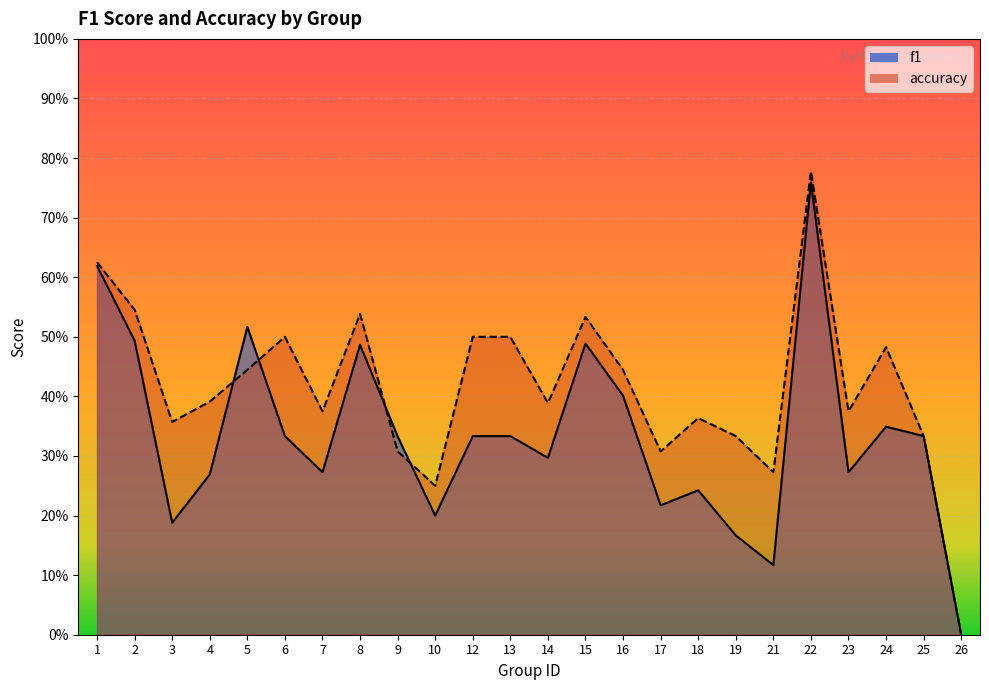

Reading right to left, transcribe all the data shown in this chart.

f1: 26=0.0	25=0.3	24=0.3	23=0.3	22=0.8	21=0.1	19=0.2	18=0.2	17=0.2	16=0.4	15=0.5	14=0.3	13=0.3	12=0.3	10=0.2	9=0.3	8=0.5	7=0.3	6=0.3	5=0.5	4=0.3	3=0.2	2=0.5	1=0.6
accuracy: 26=0.0	25=0.3	24=0.5	23=0.4	22=0.8	21=0.3	19=0.3	18=0.4	17=0.3	16=0.4	15=0.5	14=0.4	13=0.5	12=0.5	10=0.2	9=0.3	8=0.5	7=0.4	6=0.5	5=0.4	4=0.4	3=0.4	2=0.5	1=0.6